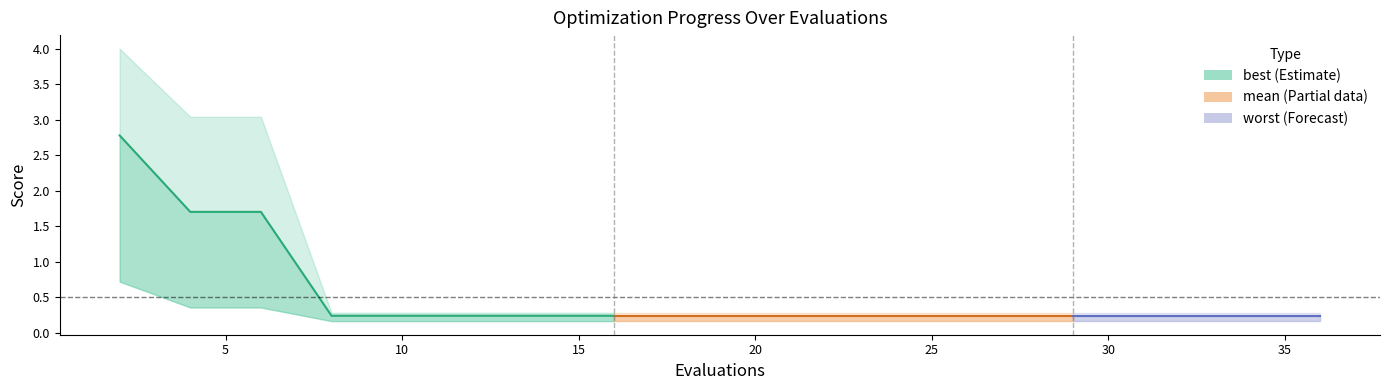

True or false: there are more than 1 points higher than both neighbors.

False